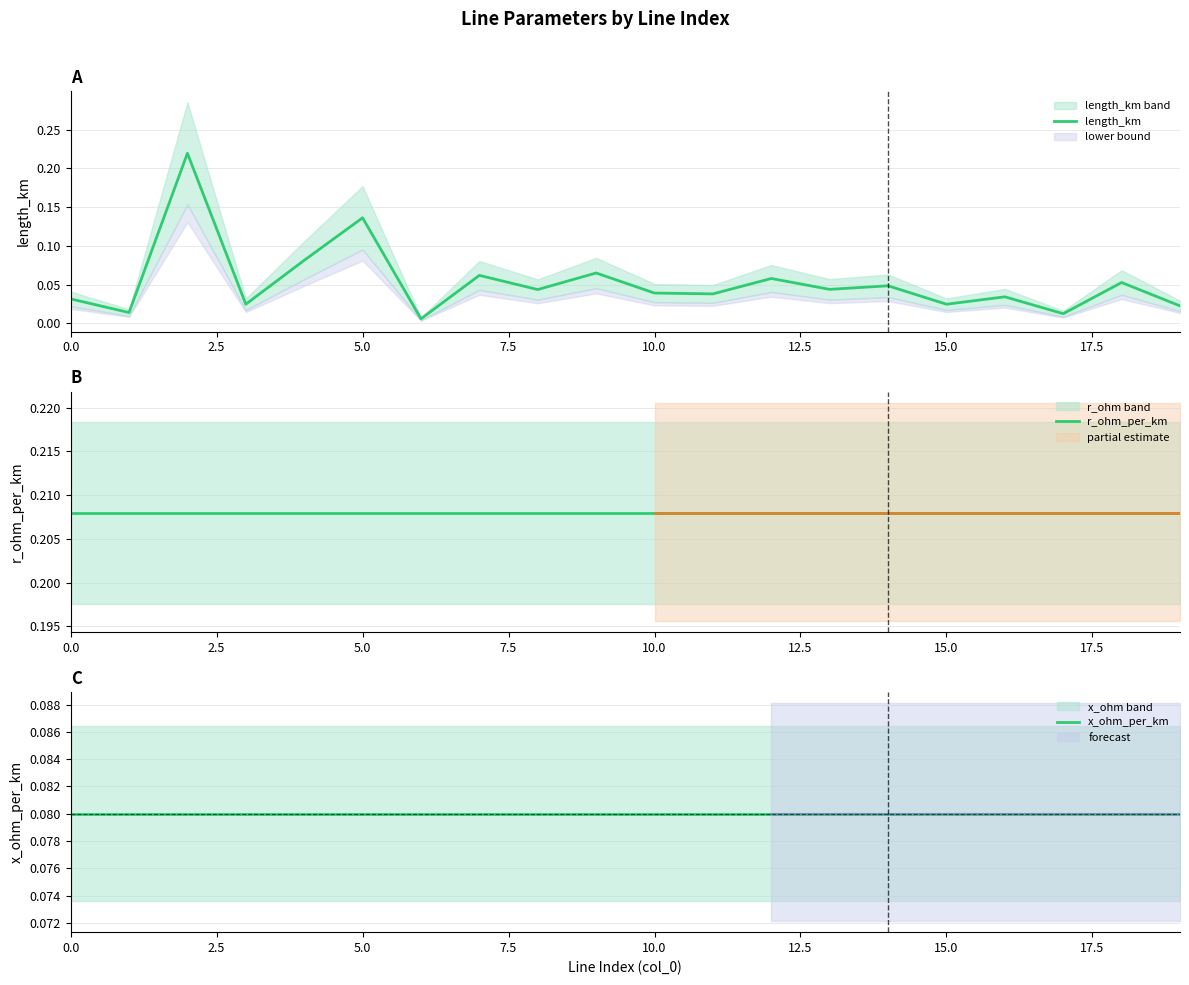

What is the sum of the r_ohm_per_km values at 2.5 and 0.0?

0.4